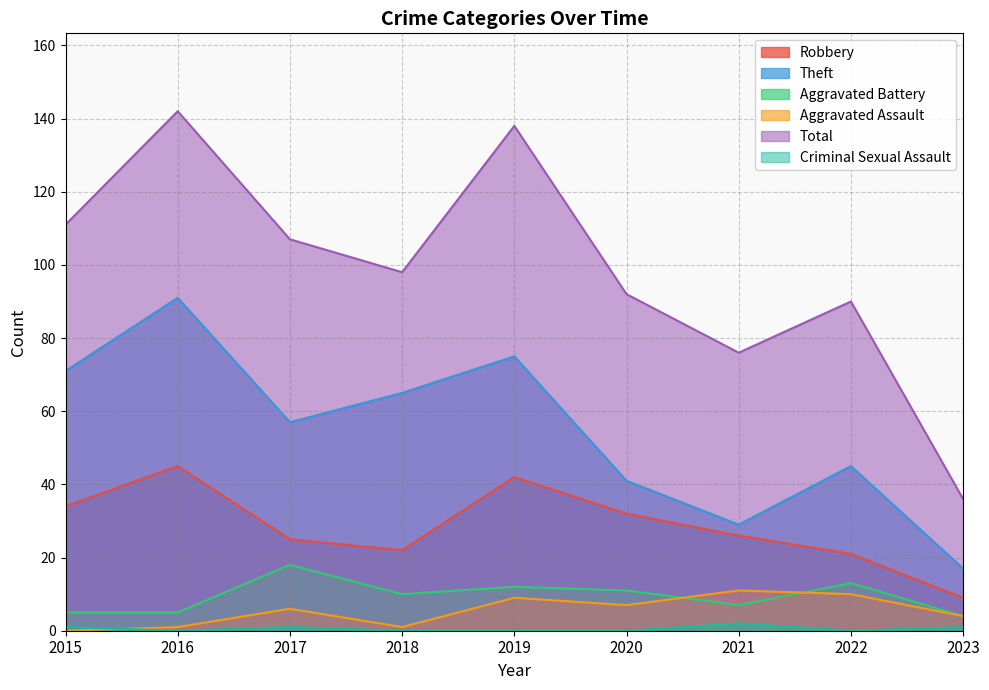

What is the difference between the Aggravated Assault values at 2017 and 2015?

6